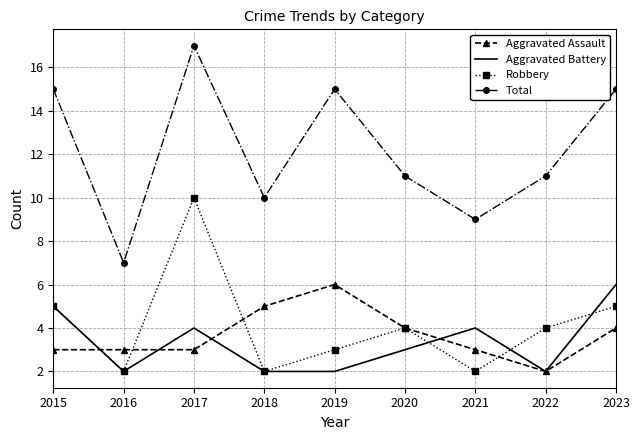

Count the Total values in the range 10 to 15.

6